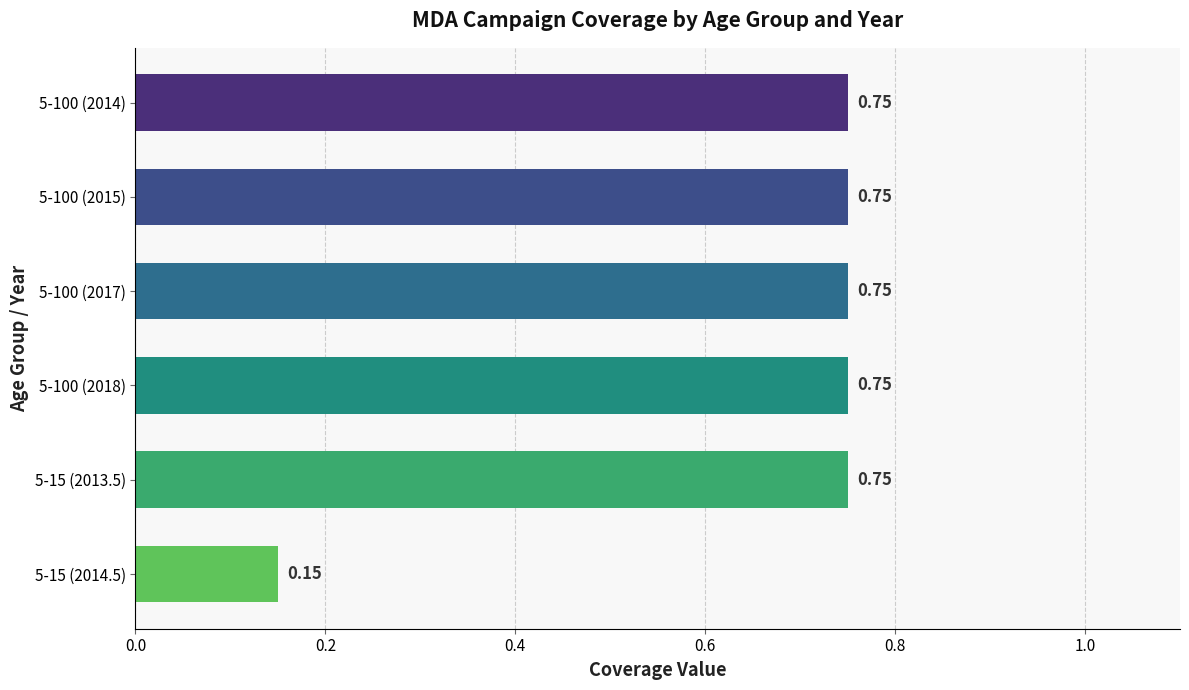

At which category does the chart reach its minimum across all series?

5-15 (2014.5)